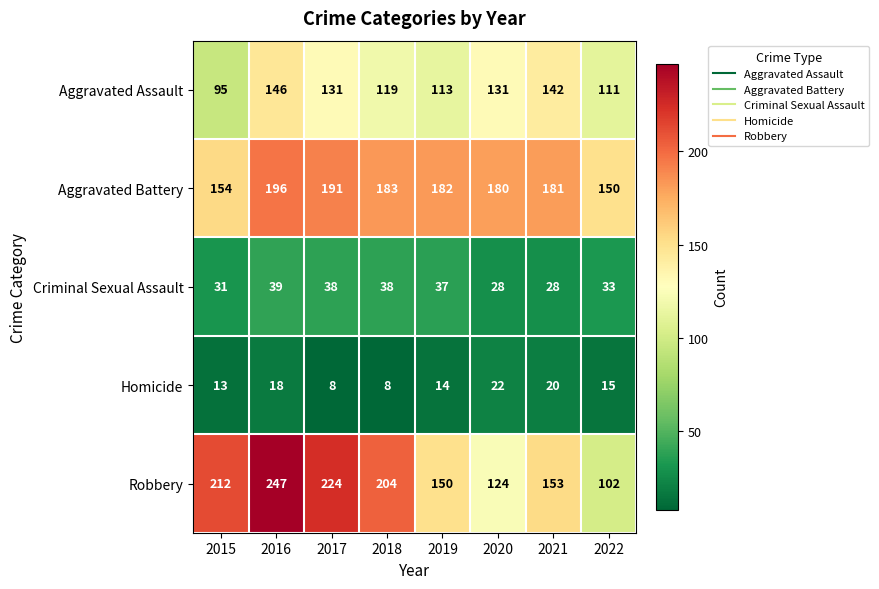

Is it true that Homicide equals 10 at 2019?

False